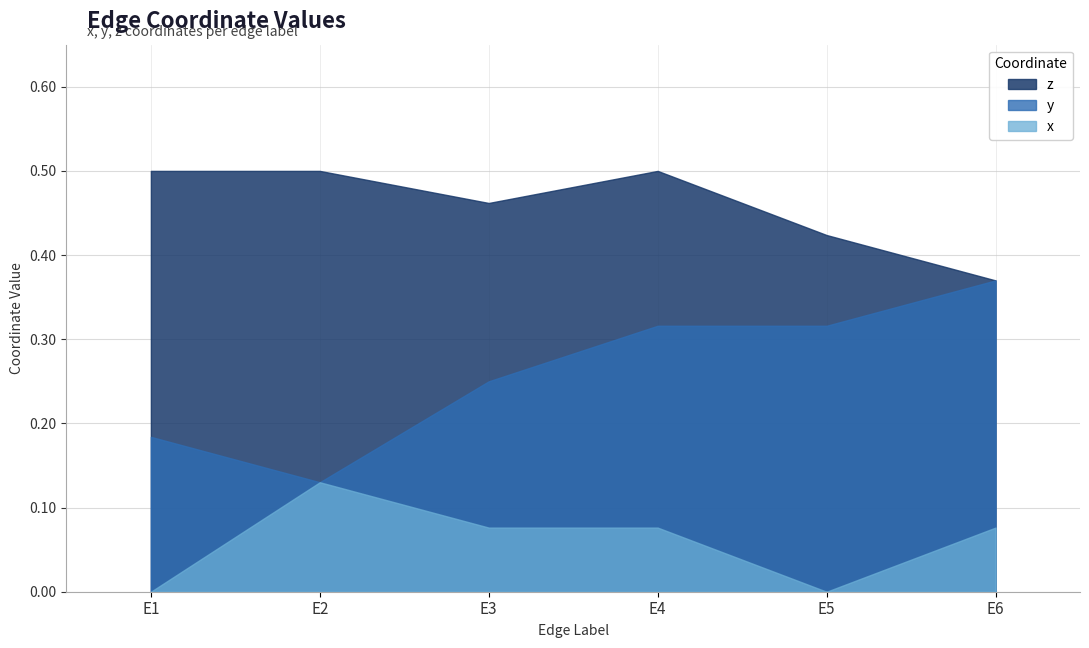

What is the difference between the x values at E2 and E6?

0.1